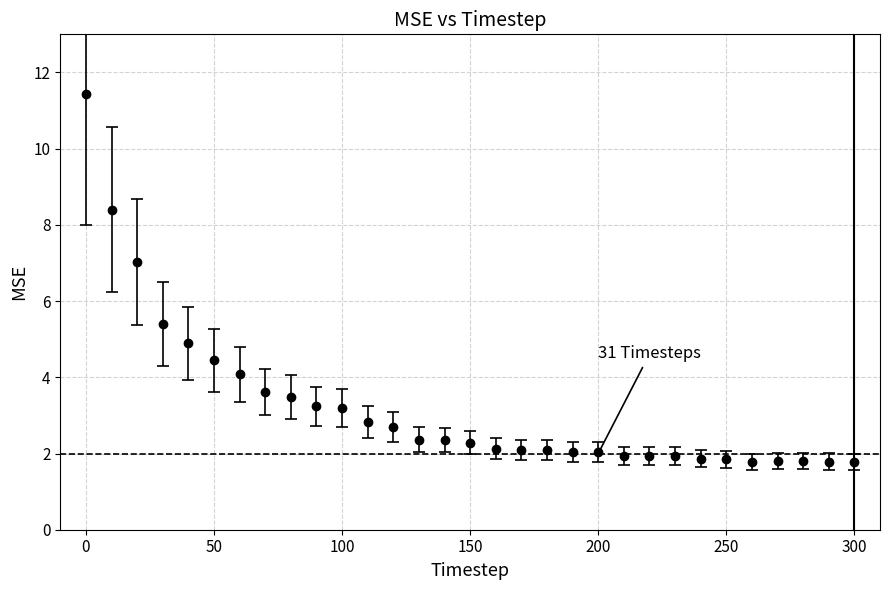

What is the minimum value shown in the chart?

1.8